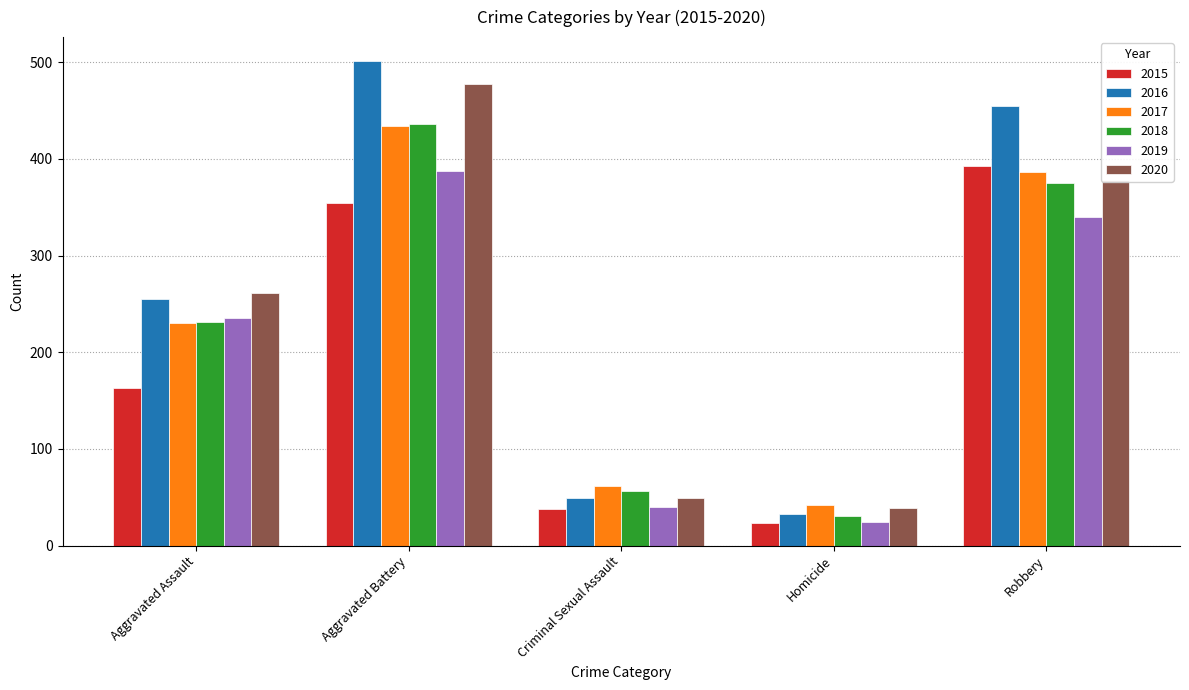

Reading left to right, list all the values displayed in this chart.

2015: Aggravated Assault=163	Aggravated Battery=354	Criminal Sexual Assault=38	Homicide=23	Robbery=393
2016: Aggravated Assault=255	Aggravated Battery=501	Criminal Sexual Assault=49	Homicide=33	Robbery=455
2017: Aggravated Assault=230	Aggravated Battery=434	Criminal Sexual Assault=62	Homicide=42	Robbery=386
2018: Aggravated Assault=231	Aggravated Battery=436	Criminal Sexual Assault=56	Homicide=31	Robbery=375
2019: Aggravated Assault=235	Aggravated Battery=388	Criminal Sexual Assault=40	Homicide=24	Robbery=340
2020: Aggravated Assault=261	Aggravated Battery=478	Criminal Sexual Assault=49	Homicide=39	Robbery=378